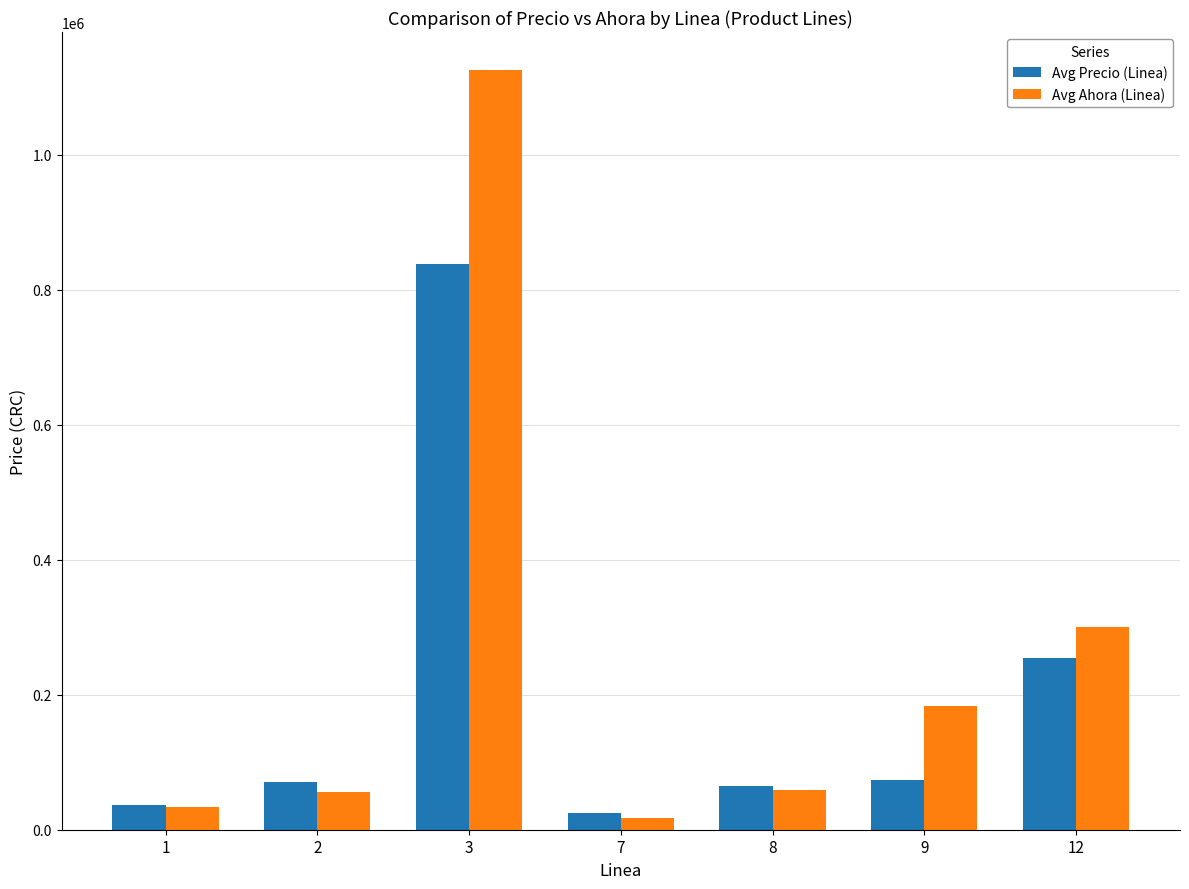

What is the difference between the maximum and minimum values in the Avg Ahora (Linea) series?

1107965